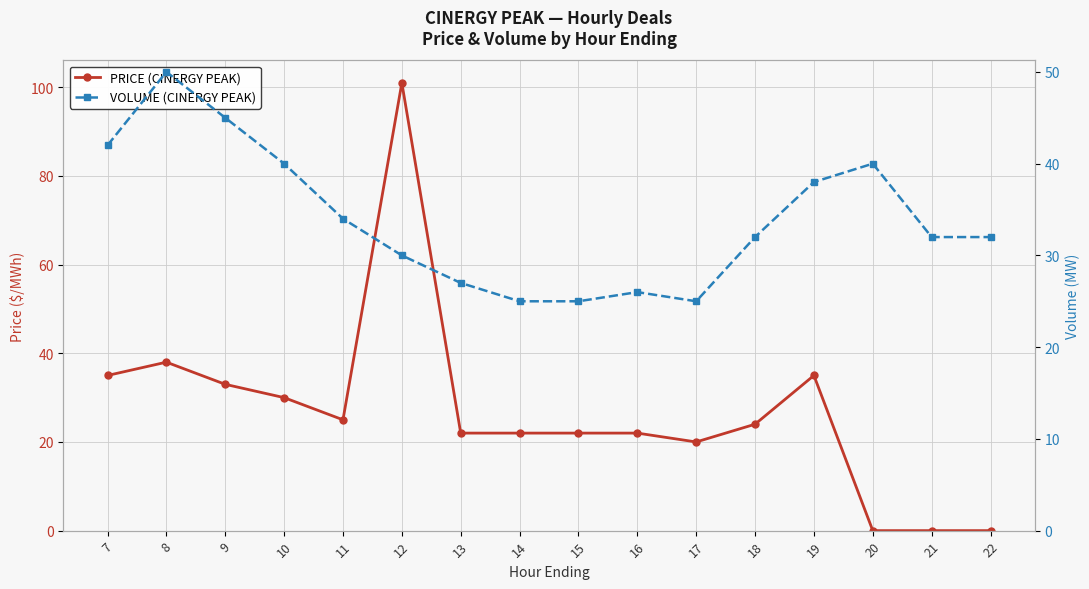

The PRICE (CINERGY PEAK) series shows 66 at 8. True or false?

False